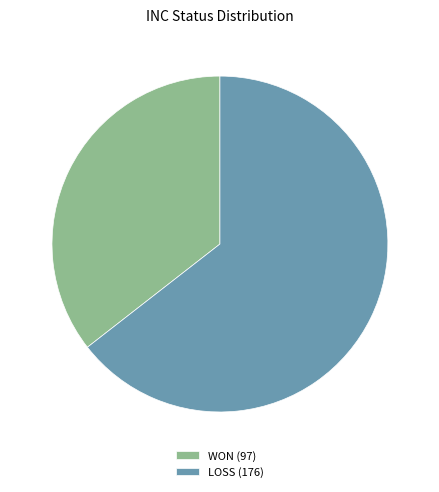

Which slice is the smallest?

WON